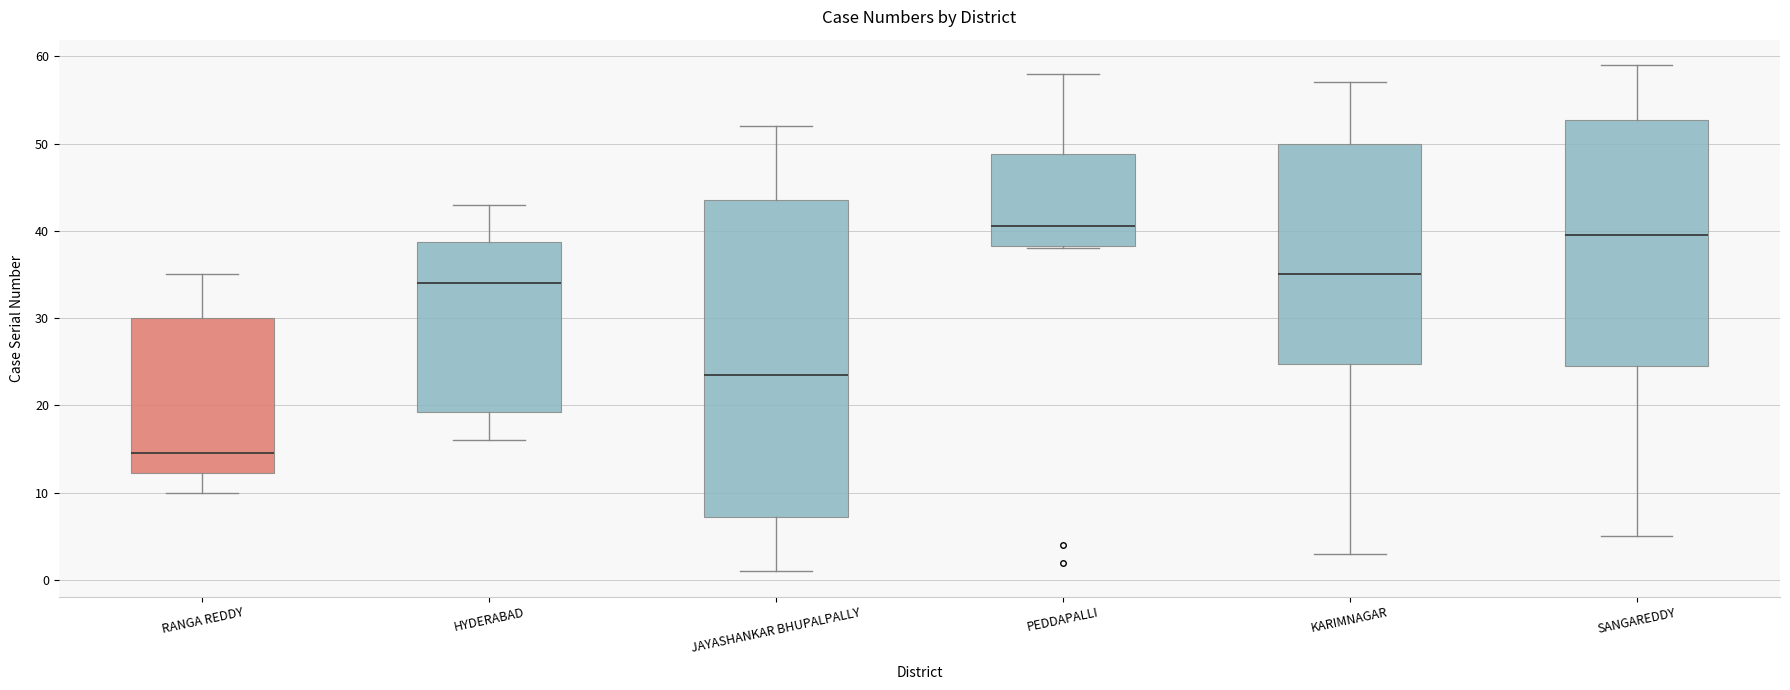

Reading left to right, read every box against the y-axis: the position of its median line, the range the box covers, and the ends of its whiskers. The values are not printed on the chart, so give them approximately, as read against the axis.

RANGA REDDY: median 15, box 12 to 30, whiskers 10 to 35
HYDERABAD: median 34, box 19 to 39, whiskers 16 to 43
JAYASHANKAR BHUPALPALLY: median 24, box 7 to 44, whiskers 1 to 52
PEDDAPALLI: median 41, box 38 to 49, whiskers 38 to 58
KARIMNAGAR: median 35, box 25 to 50, whiskers 3 to 57
SANGAREDDY: median 40, box 25 to 53, whiskers 5 to 59